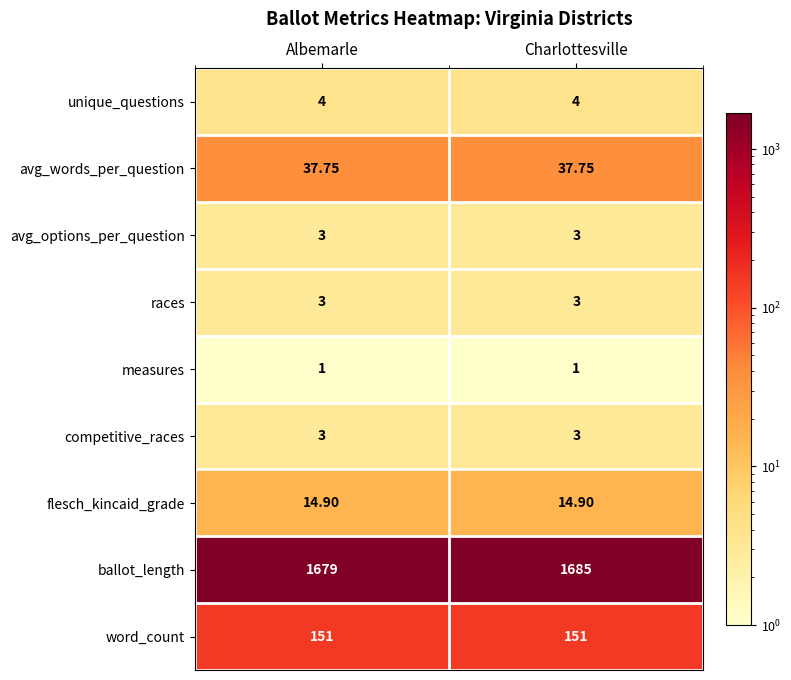

Which label corresponds to the largest value in the chart?

Charlottesville